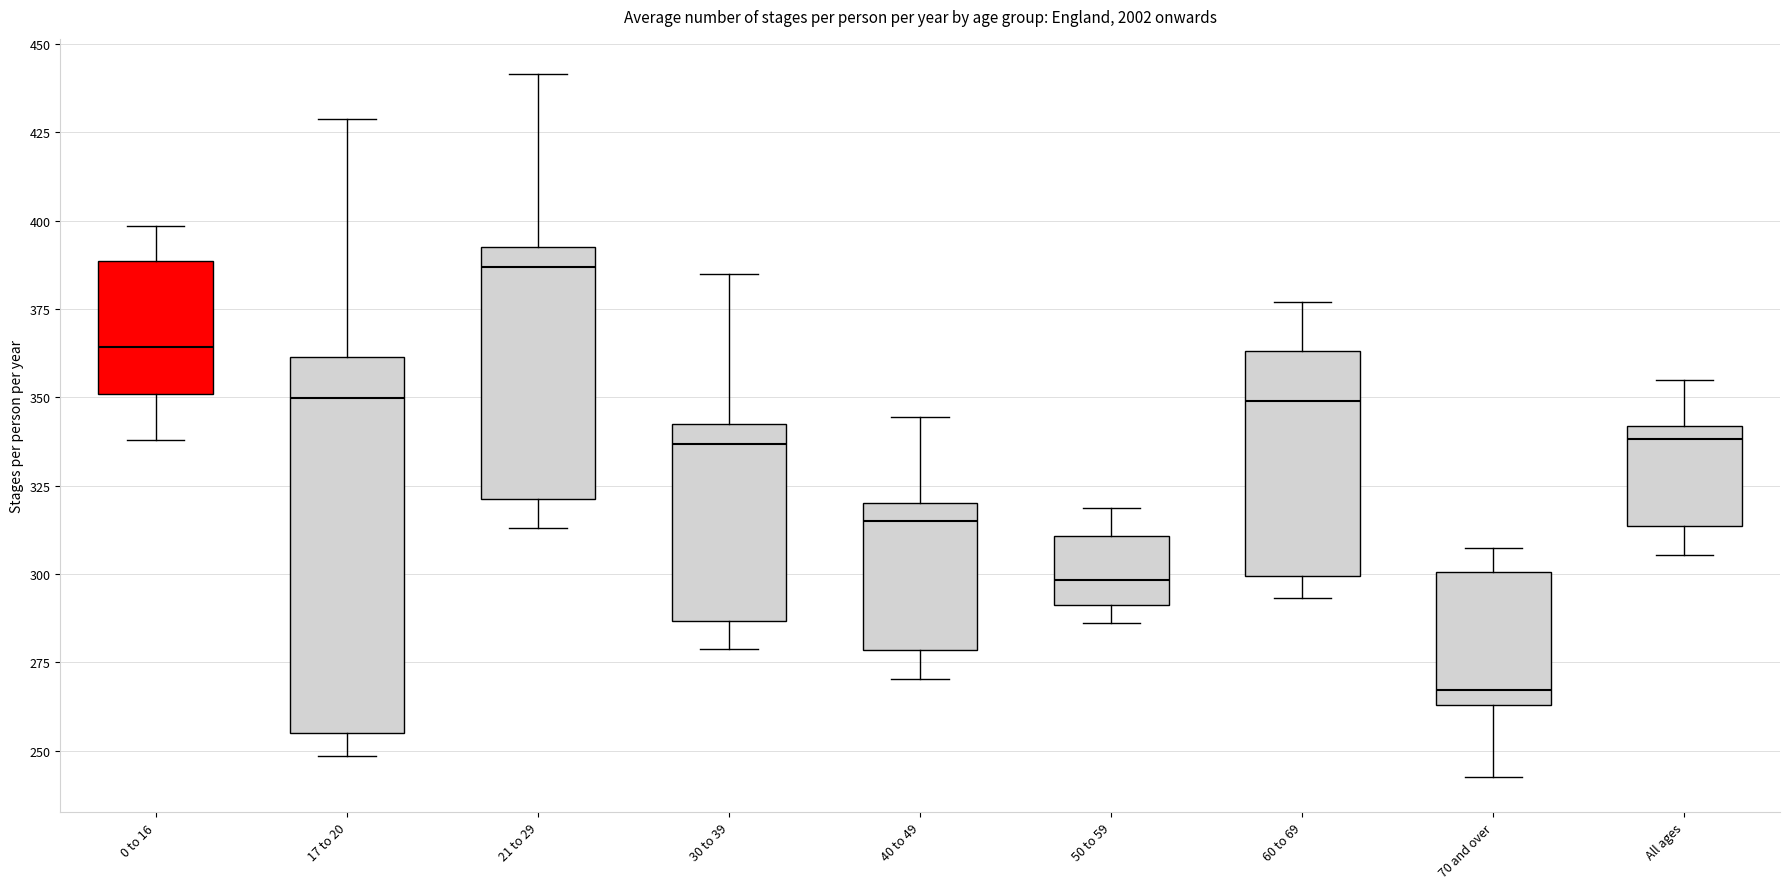

Where does the upper whisker of the box for 0 to 16 end on the y-axis? The values are not printed on the chart, so give them approximately, as read against the axis.

400